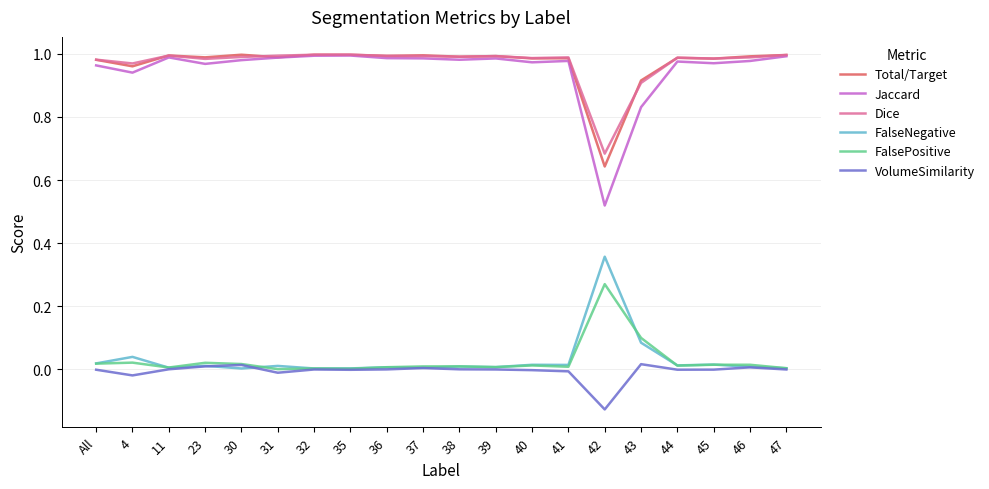

The value of Jaccard at 35 is 1.0. True or false?

True